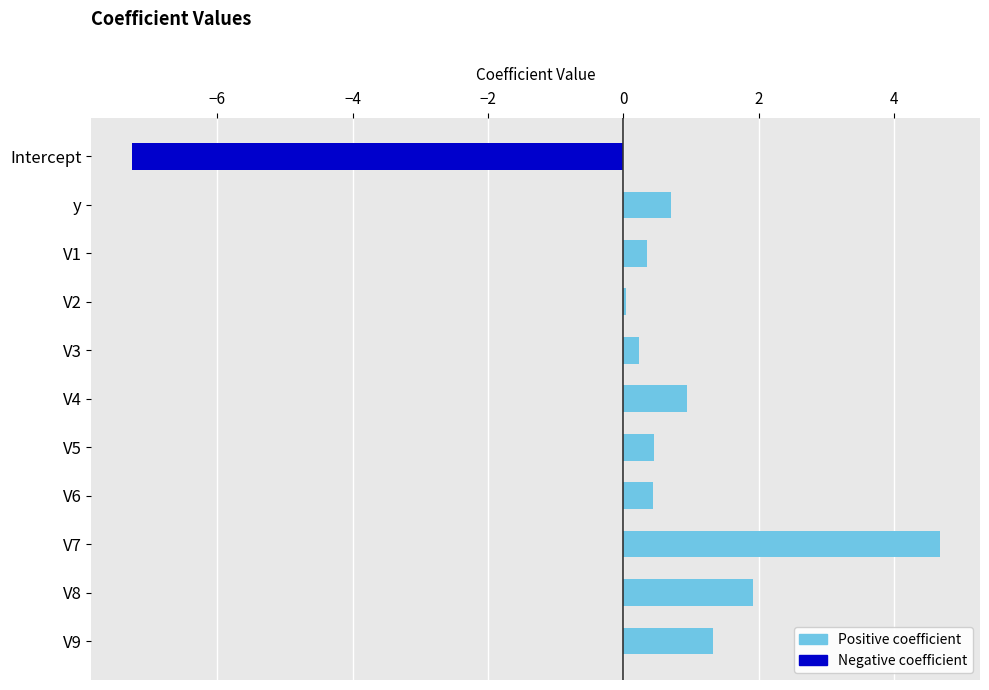

How many series are shown in this chart?

1